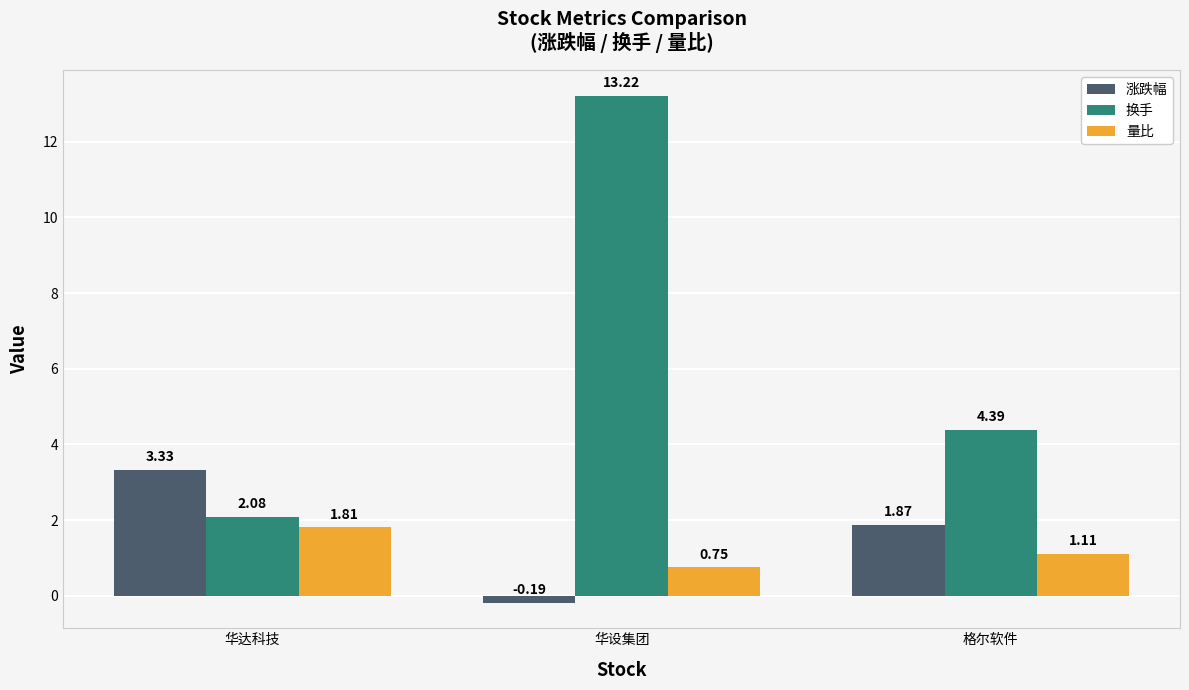

At which category does the chart reach its peak across all series?

华设集团